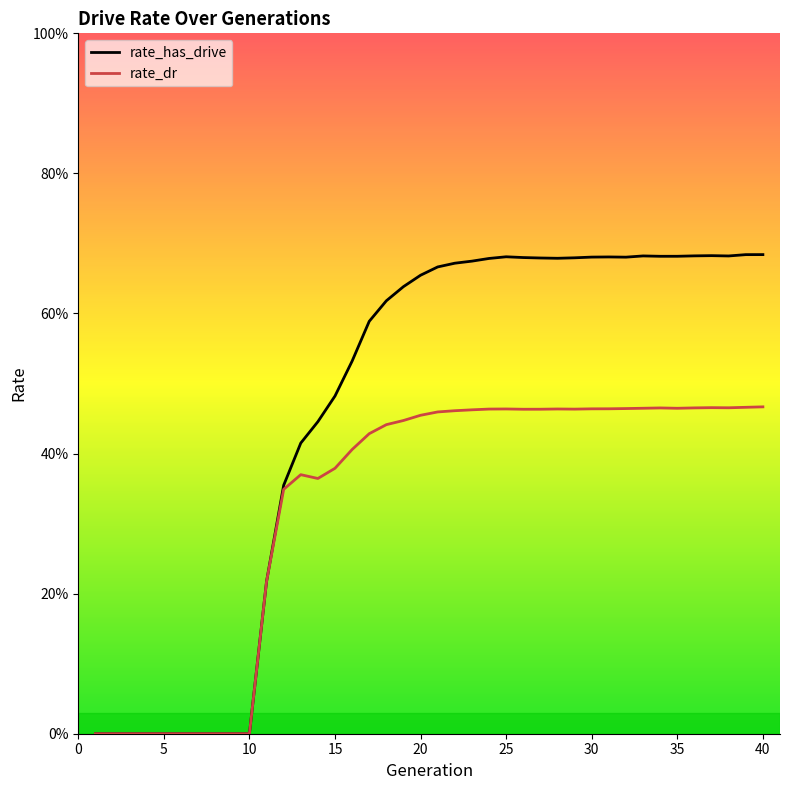

What is the average value of the rate_dr series?

0.3